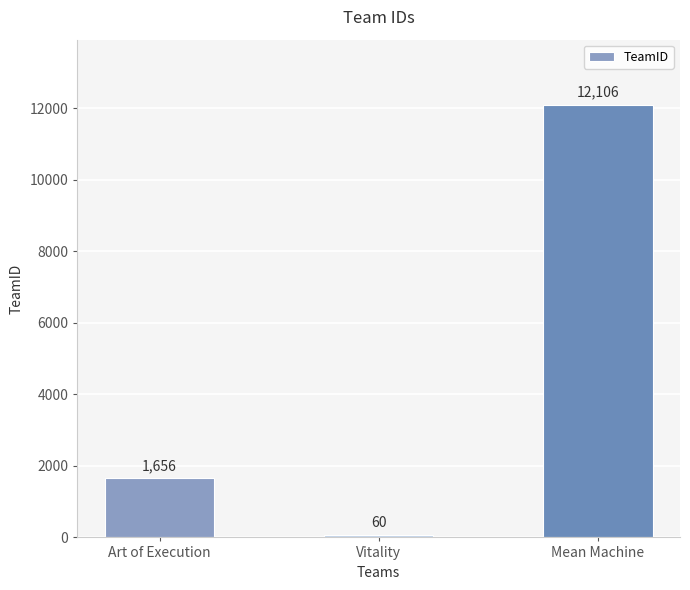

Approximately how many times larger is the value at Art of Execution compared to Mean Machine?

0.1